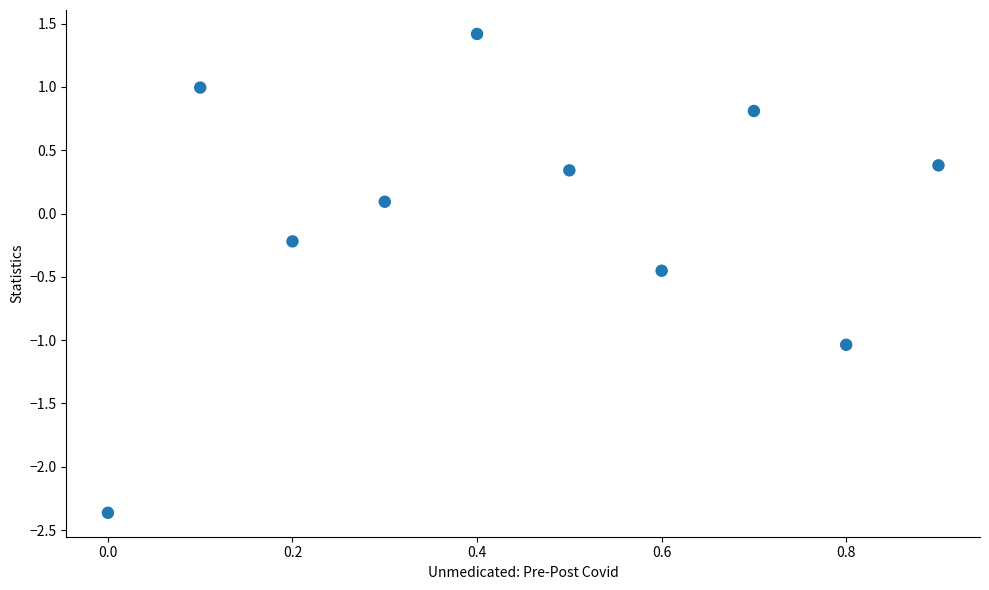

What is the range of Y values (max minus min)?

3.8